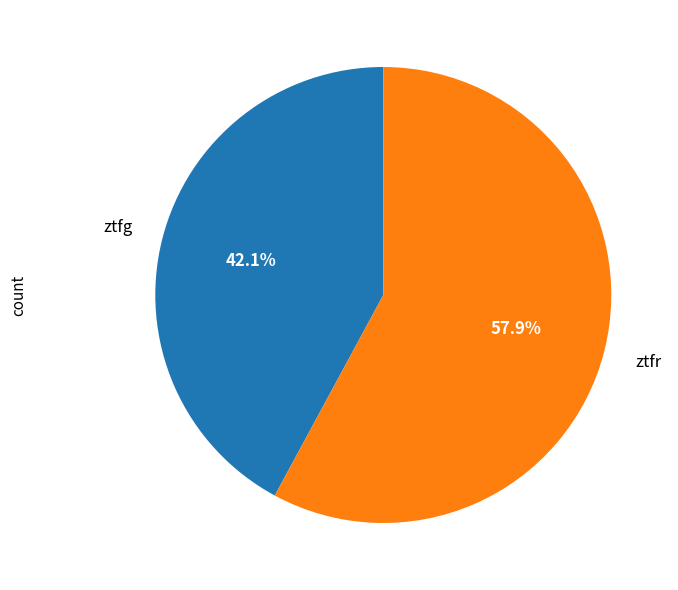

Is there a majority slice in this chart?

Yes